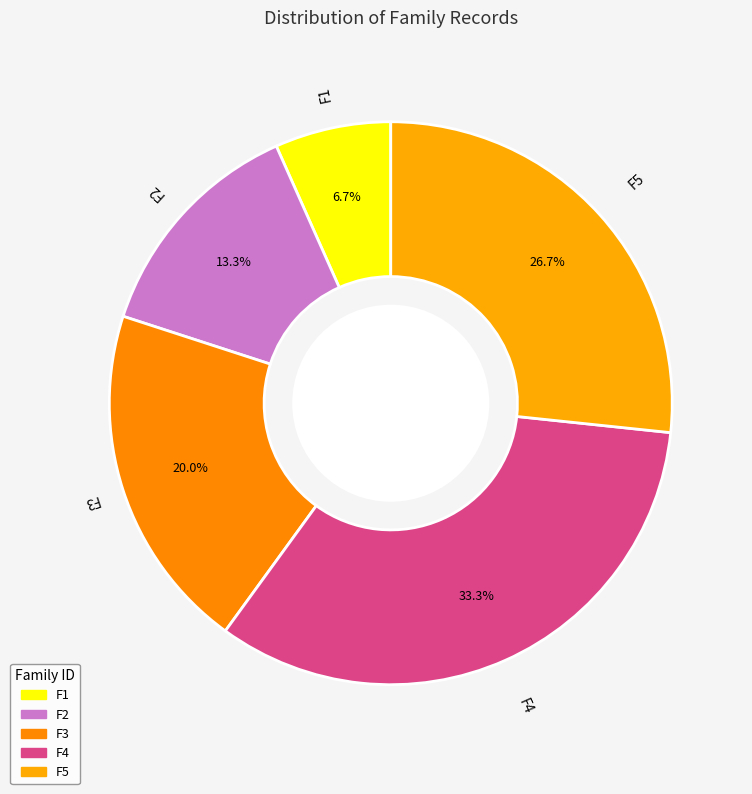

How many slices are in this pie chart?

5